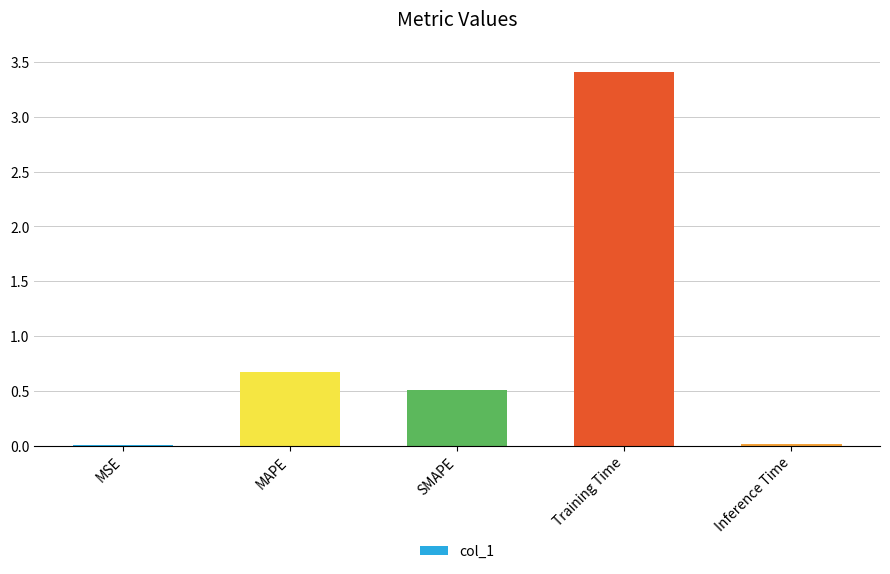

Count the number of data series in this chart.

1